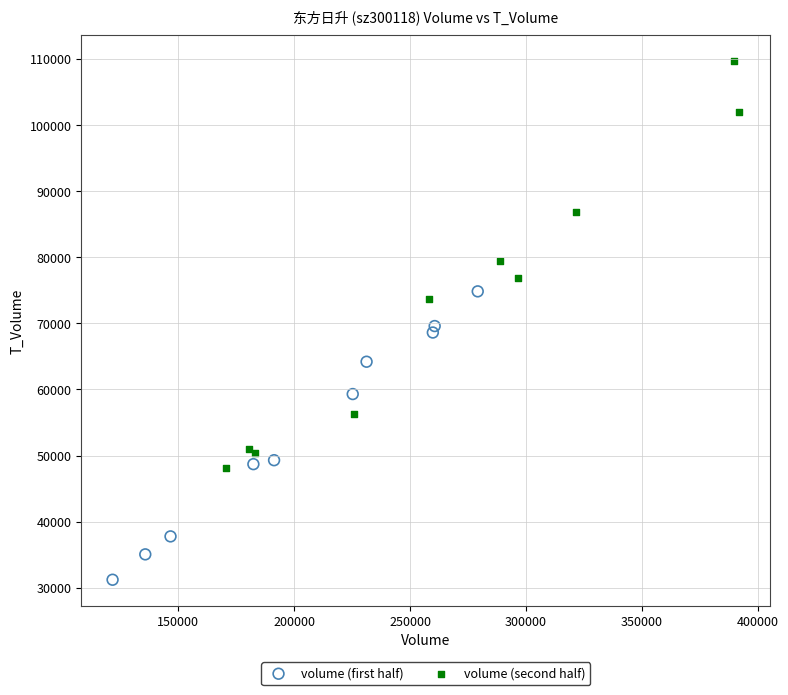

Which series contains the lowest Y value?

volume (first half)